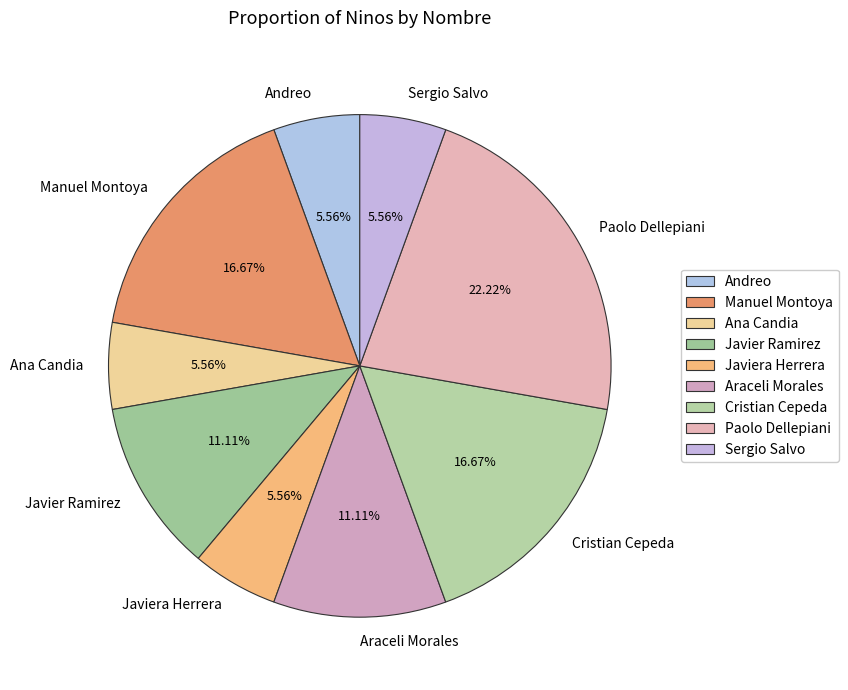

Which category has the biggest portion of the pie?

Paolo Dellepiani